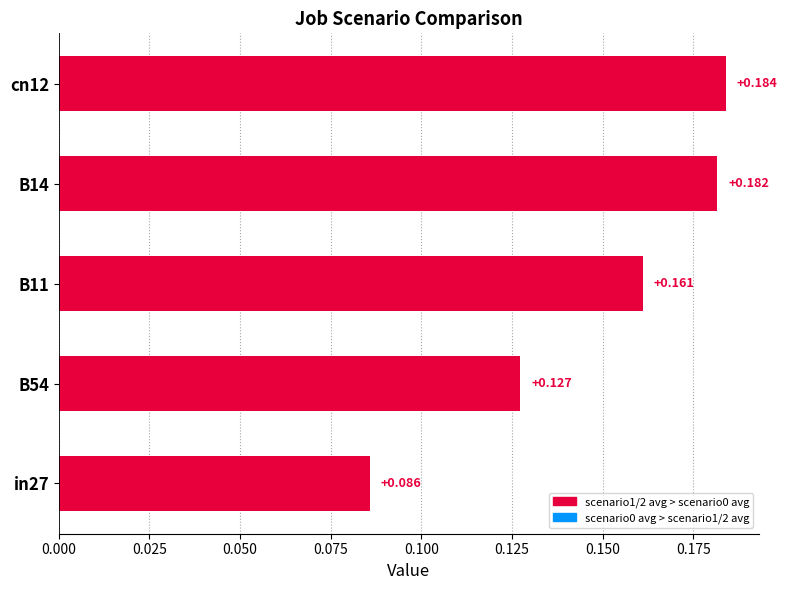

Rank the categories by value from lowest to highest.

in27, B54, B11, B14, cn12